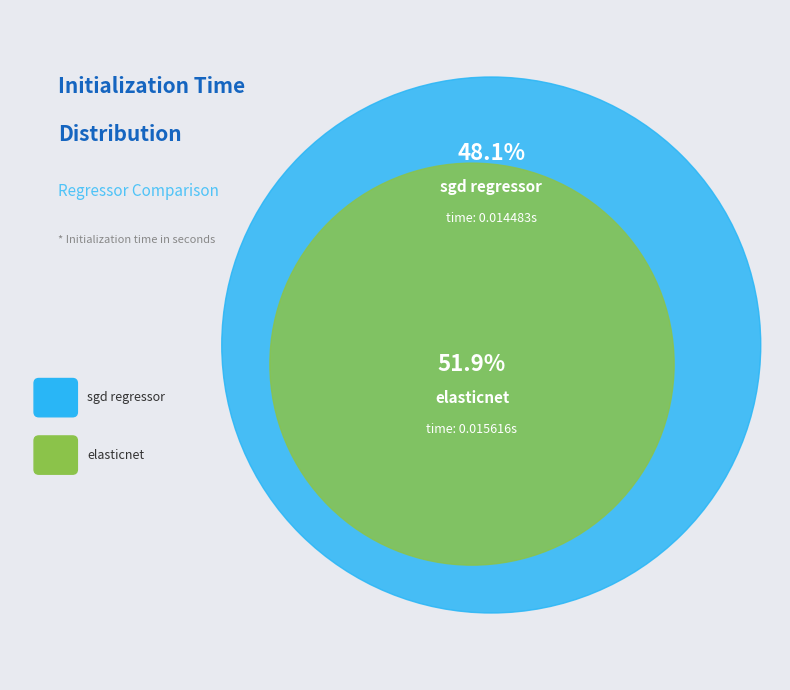

Which slice is the largest?

elasticnet